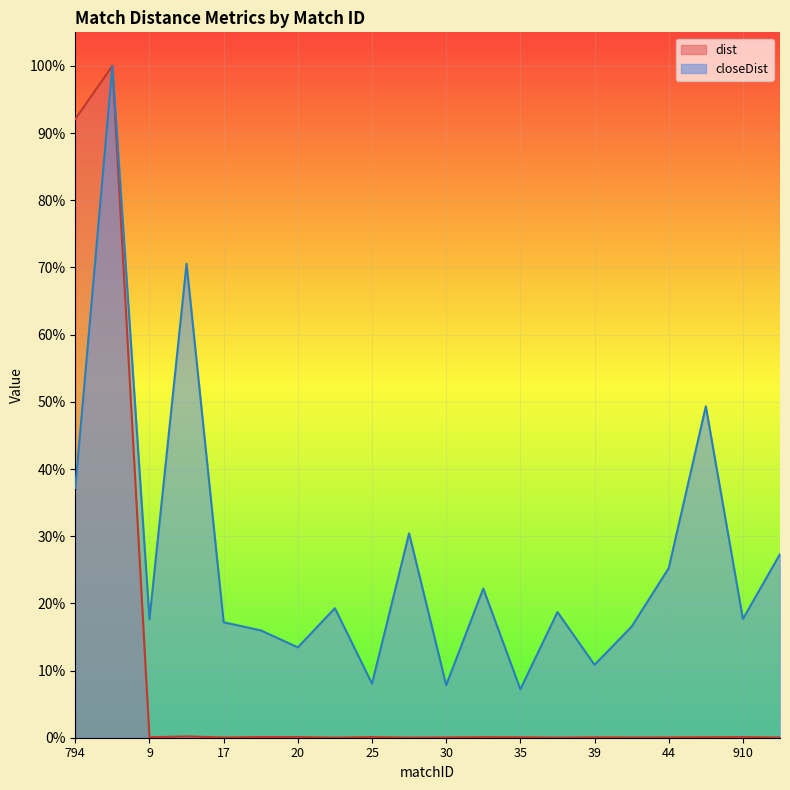

Is it true that dist equals 0.0 at 9?

True